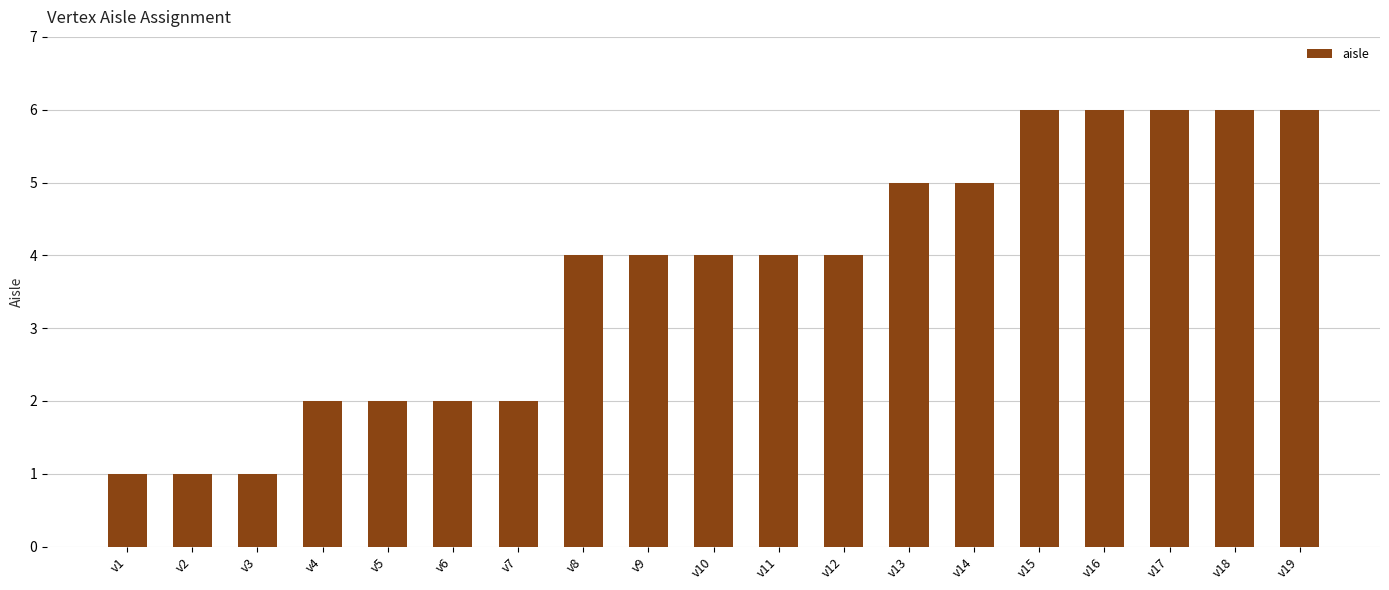

How many values are between 2 and 6?

16